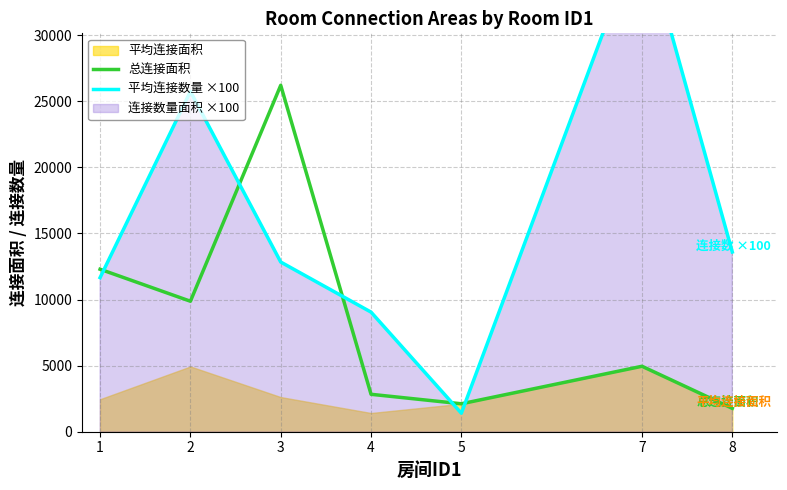

What is the spread (max minus min) of values at 8?

11832